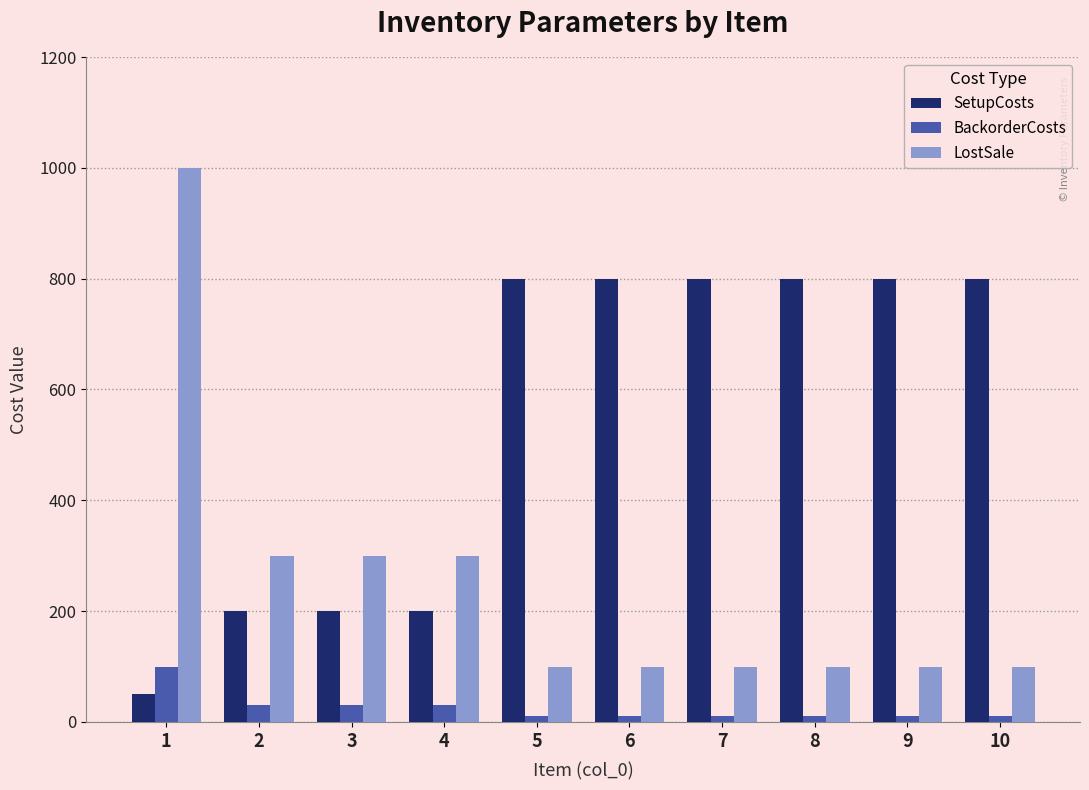

Which series has the largest range (max minus min)?

LostSale